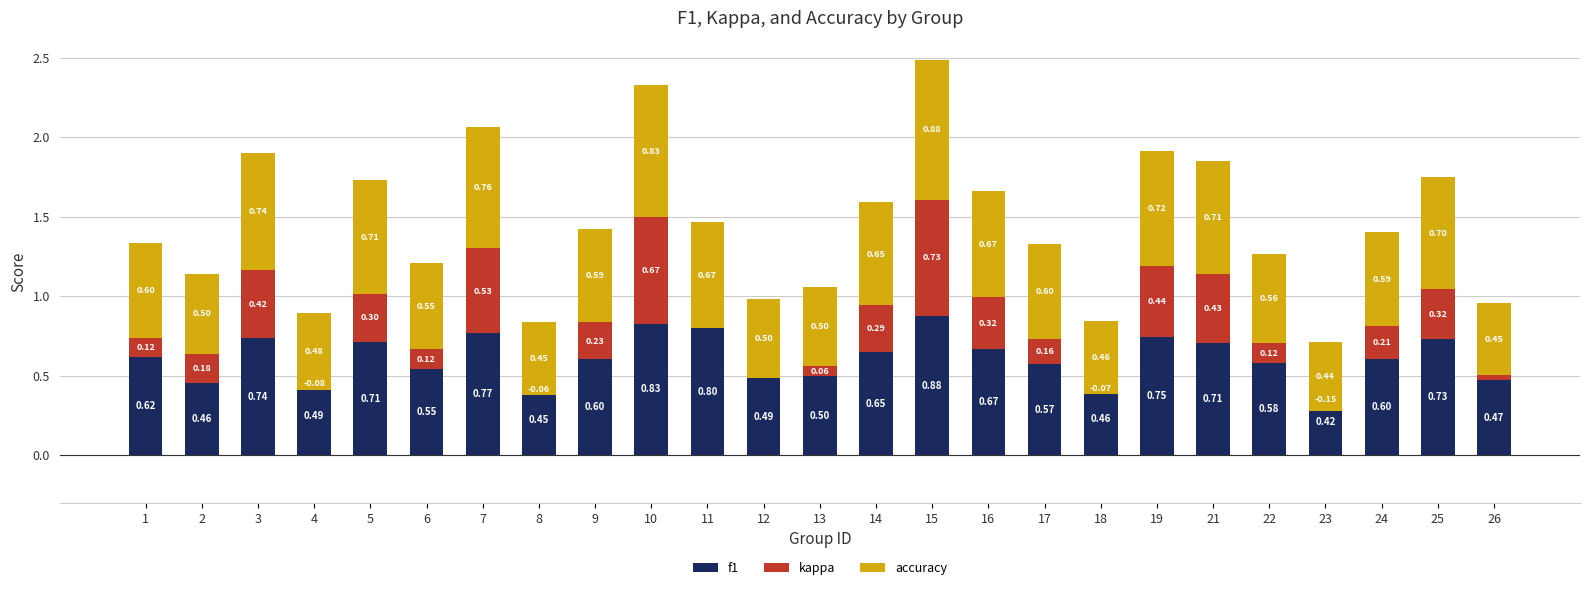

Reading left to right, extract all data points from this chart.

f1: 1=0.6	2=0.5	3=0.7	4=0.5	5=0.7	6=0.5	7=0.8	8=0.4	9=0.6	10=0.8	11=0.8	12=0.5	13=0.5	14=0.6	15=0.9	16=0.7	17=0.6	18=0.5	19=0.7	21=0.7	22=0.6	23=0.4	24=0.6	25=0.7	26=0.5
kappa: 1=0.1	2=0.2	3=0.4	4=-0.1	5=0.3	6=0.1	7=0.5	8=-0.1	9=0.2	10=0.7	11=0.0	12=0.0	13=0.1	14=0.3	15=0.7	16=0.3	17=0.2	18=-0.1	19=0.4	21=0.4	22=0.1	23=-0.1	24=0.2	25=0.3	26=0.0
accuracy: 1=0.6	2=0.5	3=0.7	4=0.5	5=0.7	6=0.5	7=0.8	8=0.5	9=0.6	10=0.8	11=0.7	12=0.5	13=0.5	14=0.6	15=0.9	16=0.7	17=0.6	18=0.5	19=0.7	21=0.7	22=0.6	23=0.4	24=0.6	25=0.7	26=0.5